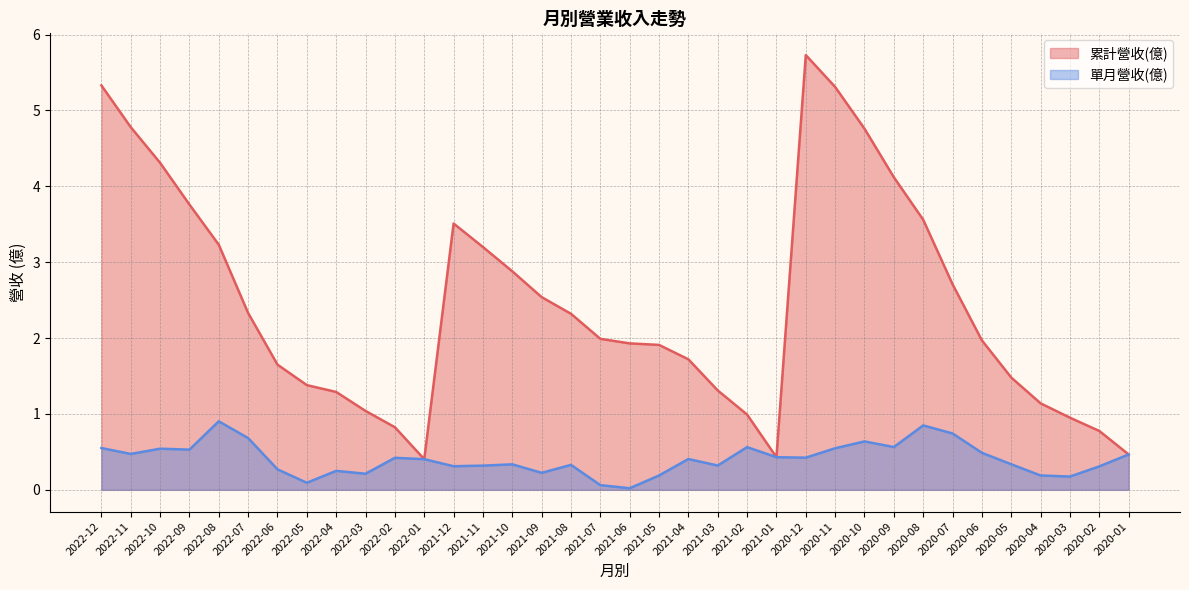

Reading left to right, what are all the values shown in this chart?

累計營收(億): 2022-12=5.3	2022-11=4.8	2022-10=4.3	2022-09=3.8	2022-08=3.2	2022-07=2.3	2022-06=1.6	2022-05=1.4	2022-04=1.3	2022-03=1.0	2022-02=0.8	2022-01=0.4	2021-12=3.5	2021-11=3.2	2021-10=2.9	2021-09=2.5	2021-08=2.3	2021-07=2.0	2021-06=1.9	2021-05=1.9	2021-04=1.7	2021-03=1.3	2021-02=1.0	2021-01=0.4	2020-12=5.7	2020-11=5.3	2020-10=4.8	2020-09=4.1	2020-08=3.6	2020-07=2.7	2020-06=2.0	2020-05=1.5	2020-04=1.1	2020-03=1.0	2020-02=0.8	2020-01=0.5
單月營收(億): 2022-12=0.6	2022-11=0.5	2022-10=0.5	2022-09=0.5	2022-08=0.9	2022-07=0.7	2022-06=0.3	2022-05=0.1	2022-04=0.2	2022-03=0.2	2022-02=0.4	2022-01=0.4	2021-12=0.3	2021-11=0.3	2021-10=0.3	2021-09=0.2	2021-08=0.3	2021-07=0.1	2021-06=0.0	2021-05=0.2	2021-04=0.4	2021-03=0.3	2021-02=0.6	2021-01=0.4	2020-12=0.4	2020-11=0.5	2020-10=0.6	2020-09=0.6	2020-08=0.8	2020-07=0.7	2020-06=0.5	2020-05=0.3	2020-04=0.2	2020-03=0.2	2020-02=0.3	2020-01=0.5